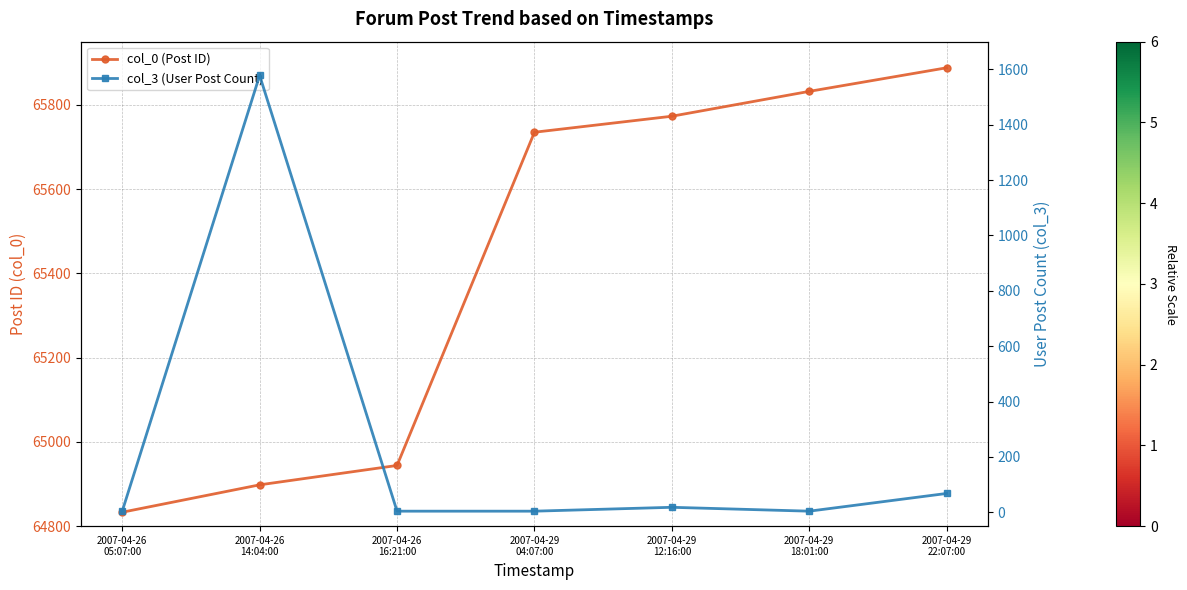

List the series in order of their peak value, lowest first.

col_3 (User Post Count), col_0 (Post ID)